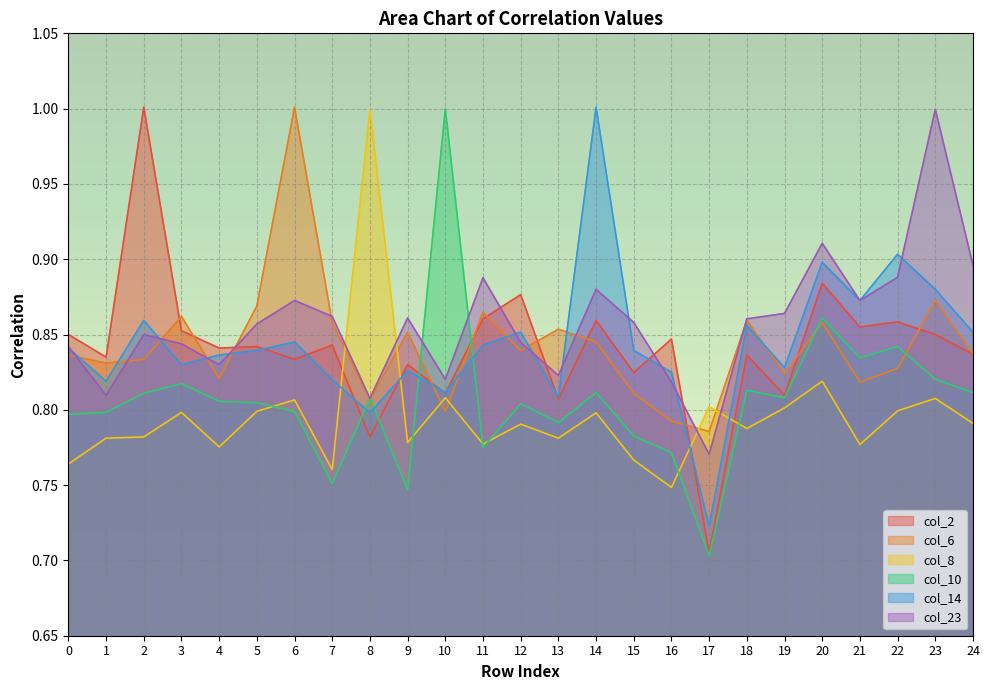

Reading left to right, extract all data points from this chart.

col_2: 0.8	0.8	1.0	0.9	0.8	0.8	0.8	0.8	0.8	0.8	0.8	0.9	0.9	0.8	0.9	0.8	0.8	0.7	0.8	0.8	0.9	0.9	0.9	0.8	0.8
col_6: 0.8	0.8	0.8	0.9	0.8	0.9	1.0	0.9	0.8	0.9	0.8	0.9	0.8	0.9	0.8	0.8	0.8	0.8	0.9	0.8	0.9	0.8	0.8	0.9	0.8
col_8: 0.8	0.8	0.8	0.8	0.8	0.8	0.8	0.8	1.0	0.8	0.8	0.8	0.8	0.8	0.8	0.8	0.7	0.8	0.8	0.8	0.8	0.8	0.8	0.8	0.8
col_10: 0.8	0.8	0.8	0.8	0.8	0.8	0.8	0.8	0.8	0.7	1.0	0.8	0.8	0.8	0.8	0.8	0.8	0.7	0.8	0.8	0.9	0.8	0.8	0.8	0.8
col_14: 0.8	0.8	0.9	0.8	0.8	0.8	0.8	0.8	0.8	0.8	0.8	0.8	0.9	0.8	1.0	0.8	0.8	0.7	0.9	0.8	0.9	0.9	0.9	0.9	0.9
col_23: 0.8	0.8	0.8	0.8	0.8	0.9	0.9	0.9	0.8	0.9	0.8	0.9	0.8	0.8	0.9	0.9	0.8	0.8	0.9	0.9	0.9	0.9	0.9	1.0	0.9